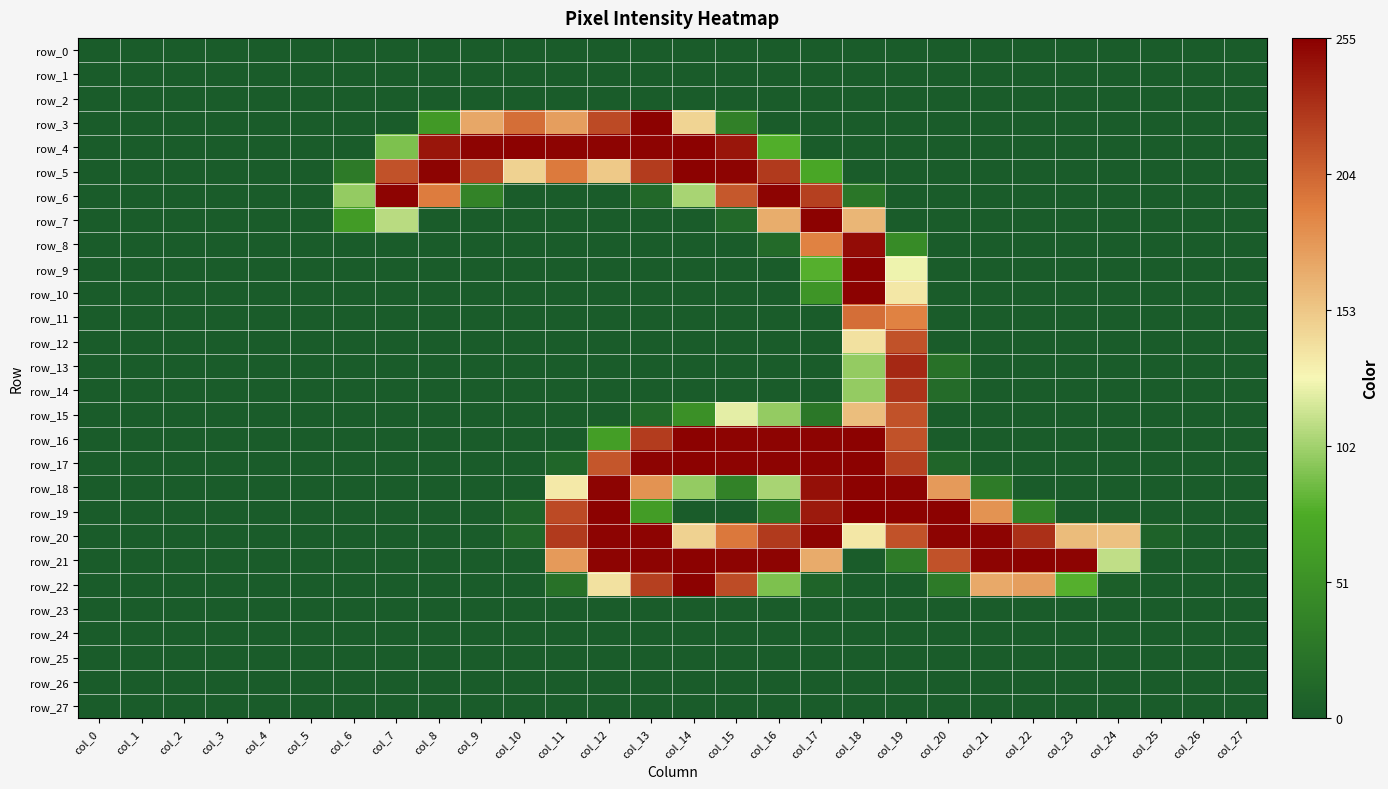

Reading left to right, transcribe all the data shown in this chart.

row_0: col_0=0	col_1=0	col_2=0	col_3=0	col_4=0	col_5=0	col_6=0	col_7=0	col_8=0	col_9=0	col_10=0	col_11=0	col_12=0	col_13=0	col_14=0	col_15=0	col_16=0	col_17=0	col_18=0	col_19=0	col_20=0	col_21=0	col_22=0	col_23=0	col_24=0	col_25=0	col_26=0	col_27=0
row_1: col_0=0	col_1=0	col_2=0	col_3=0	col_4=0	col_5=0	col_6=0	col_7=0	col_8=0	col_9=0	col_10=0	col_11=0	col_12=0	col_13=0	col_14=0	col_15=0	col_16=0	col_17=0	col_18=0	col_19=0	col_20=0	col_21=0	col_22=0	col_23=0	col_24=0	col_25=0	col_26=0	col_27=0
row_2: col_0=0	col_1=0	col_2=0	col_3=0	col_4=0	col_5=0	col_6=0	col_7=0	col_8=0	col_9=0	col_10=0	col_11=0	col_12=0	col_13=0	col_14=0	col_15=0	col_16=0	col_17=0	col_18=0	col_19=0	col_20=0	col_21=0	col_22=0	col_23=0	col_24=0	col_25=0	col_26=0	col_27=0
row_3: col_0=0	col_1=0	col_2=0	col_3=0	col_4=0	col_5=0	col_6=0	col_7=0	col_8=59	col_9=170	col_10=200	col_11=175	col_12=218	col_13=254	col_14=146	col_15=35	col_16=0	col_17=0	col_18=0	col_19=0	col_20=0	col_21=0	col_22=0	col_23=0	col_24=0	col_25=0	col_26=0	col_27=0
row_4: col_0=0	col_1=0	col_2=0	col_3=0	col_4=0	col_5=0	col_6=0	col_7=91	col_8=244	col_9=253	col_10=254	col_11=253	col_12=253	col_13=253	col_14=254	col_15=244	col_16=78	col_17=0	col_18=0	col_19=0	col_20=0	col_21=0	col_22=0	col_23=0	col_24=0	col_25=0	col_26=0	col_27=0
row_5: col_0=0	col_1=0	col_2=0	col_3=0	col_4=0	col_5=0	col_6=29	col_7=214	col_8=253	col_9=217	col_10=147	col_11=194	col_12=152	col_13=225	col_14=254	col_15=253	col_16=226	col_17=71	col_18=0	col_19=0	col_20=0	col_21=0	col_22=0	col_23=0	col_24=0	col_25=0	col_26=0	col_27=0
row_6: col_0=0	col_1=0	col_2=0	col_3=0	col_4=0	col_5=0	col_6=98	col_7=253	col_8=193	col_9=38	col_10=0	col_11=0	col_12=0	col_13=12	col_14=104	col_15=211	col_16=253	col_17=223	col_18=25	col_19=0	col_20=0	col_21=0	col_22=0	col_23=0	col_24=0	col_25=0	col_26=0	col_27=0
row_7: col_0=0	col_1=0	col_2=0	col_3=0	col_4=0	col_5=0	col_6=61	col_7=109	col_8=0	col_9=0	col_10=0	col_11=0	col_12=0	col_13=0	col_14=0	col_15=13	col_16=167	col_17=254	col_18=162	col_19=0	col_20=0	col_21=0	col_22=0	col_23=0	col_24=0	col_25=0	col_26=0	col_27=0
row_8: col_0=0	col_1=0	col_2=0	col_3=0	col_4=0	col_5=0	col_6=0	col_7=0	col_8=0	col_9=0	col_10=0	col_11=0	col_12=0	col_13=0	col_14=0	col_15=0	col_16=14	col_17=190	col_18=249	col_19=45	col_20=0	col_21=0	col_22=0	col_23=0	col_24=0	col_25=0	col_26=0	col_27=0
row_9: col_0=0	col_1=0	col_2=0	col_3=0	col_4=0	col_5=0	col_6=0	col_7=0	col_8=0	col_9=0	col_10=0	col_11=0	col_12=0	col_13=0	col_14=0	col_15=0	col_16=0	col_17=79	col_18=254	col_19=125	col_20=0	col_21=0	col_22=0	col_23=0	col_24=0	col_25=0	col_26=0	col_27=0
row_10: col_0=0	col_1=0	col_2=0	col_3=0	col_4=0	col_5=0	col_6=0	col_7=0	col_8=0	col_9=0	col_10=0	col_11=0	col_12=0	col_13=0	col_14=0	col_15=0	col_16=0	col_17=55	col_18=254	col_19=136	col_20=0	col_21=0	col_22=0	col_23=0	col_24=0	col_25=0	col_26=0	col_27=0
row_11: col_0=0	col_1=0	col_2=0	col_3=0	col_4=0	col_5=0	col_6=0	col_7=0	col_8=0	col_9=0	col_10=0	col_11=0	col_12=0	col_13=0	col_14=0	col_15=0	col_16=0	col_17=0	col_18=200	col_19=190	col_20=0	col_21=0	col_22=0	col_23=0	col_24=0	col_25=0	col_26=0	col_27=0
row_12: col_0=0	col_1=0	col_2=0	col_3=0	col_4=0	col_5=0	col_6=0	col_7=0	col_8=0	col_9=0	col_10=0	col_11=0	col_12=0	col_13=0	col_14=0	col_15=0	col_16=0	col_17=0	col_18=139	col_19=214	col_20=0	col_21=0	col_22=0	col_23=0	col_24=0	col_25=0	col_26=0	col_27=0
row_13: col_0=0	col_1=0	col_2=0	col_3=0	col_4=0	col_5=0	col_6=0	col_7=0	col_8=0	col_9=0	col_10=0	col_11=0	col_12=0	col_13=0	col_14=0	col_15=0	col_16=0	col_17=0	col_18=98	col_19=235	col_20=21	col_21=0	col_22=0	col_23=0	col_24=0	col_25=0	col_26=0	col_27=0
row_14: col_0=0	col_1=0	col_2=0	col_3=0	col_4=0	col_5=0	col_6=0	col_7=0	col_8=0	col_9=0	col_10=0	col_11=0	col_12=0	col_13=0	col_14=0	col_15=0	col_16=0	col_17=0	col_18=98	col_19=229	col_20=15	col_21=0	col_22=0	col_23=0	col_24=0	col_25=0	col_26=0	col_27=0
row_15: col_0=0	col_1=0	col_2=0	col_3=0	col_4=0	col_5=0	col_6=0	col_7=0	col_8=0	col_9=0	col_10=0	col_11=0	col_12=0	col_13=13	col_14=50	col_15=122	col_16=98	col_17=26	col_18=158	col_19=214	col_20=0	col_21=0	col_22=0	col_23=0	col_24=0	col_25=0	col_26=0	col_27=0
row_16: col_0=0	col_1=0	col_2=0	col_3=0	col_4=0	col_5=0	col_6=0	col_7=0	col_8=0	col_9=0	col_10=0	col_11=0	col_12=64	col_13=225	col_14=254	col_15=253	col_16=253	col_17=253	col_18=254	col_19=214	col_20=0	col_21=0	col_22=0	col_23=0	col_24=0	col_25=0	col_26=0	col_27=0
row_17: col_0=0	col_1=0	col_2=0	col_3=0	col_4=0	col_5=0	col_6=0	col_7=0	col_8=0	col_9=0	col_10=0	col_11=10	col_12=212	col_13=253	col_14=254	col_15=253	col_16=253	col_17=253	col_18=254	col_19=223	col_20=9	col_21=0	col_22=0	col_23=0	col_24=0	col_25=0	col_26=0	col_27=0
row_18: col_0=0	col_1=0	col_2=0	col_3=0	col_4=0	col_5=0	col_6=0	col_7=0	col_8=0	col_9=0	col_10=0	col_11=135	col_12=253	col_13=181	col_14=98	col_15=37	col_16=104	col_17=247	col_18=254	col_19=253	col_20=177	col_21=30	col_22=0	col_23=0	col_24=0	col_25=0	col_26=0	col_27=0
row_19: col_0=0	col_1=0	col_2=0	col_3=0	col_4=0	col_5=0	col_6=0	col_7=0	col_8=0	col_9=0	col_10=8	col_11=218	col_12=254	col_13=62	col_14=0	col_15=0	col_16=29	col_17=242	col_18=255	col_19=254	col_20=254	col_21=181	col_22=37	col_23=0	col_24=0	col_25=0	col_26=0	col_27=0
row_20: col_0=0	col_1=0	col_2=0	col_3=0	col_4=0	col_5=0	col_6=0	col_7=0	col_8=0	col_9=0	col_10=11	col_11=226	col_12=253	col_13=253	col_14=147	col_15=195	col_16=226	col_17=253	col_18=136	col_19=214	col_20=253	col_21=253	col_22=231	col_23=159	col_24=156	col_25=6	col_26=0	col_27=0
row_21: col_0=0	col_1=0	col_2=0	col_3=0	col_4=0	col_5=0	col_6=0	col_7=0	col_8=0	col_9=0	col_10=0	col_11=177	col_12=253	col_13=253	col_14=254	col_15=253	col_16=253	col_17=168	col_18=0	col_19=30	col_20=214	col_21=253	col_22=254	col_23=253	col_24=111	col_25=0	col_26=0	col_27=0
row_22: col_0=0	col_1=0	col_2=0	col_3=0	col_4=0	col_5=0	col_6=0	col_7=0	col_8=0	col_9=0	col_10=0	col_11=21	col_12=139	col_13=223	col_14=254	col_15=217	col_16=91	col_17=8	col_18=0	col_19=0	col_20=29	col_21=169	col_22=175	col_23=79	col_24=3	col_25=0	col_26=0	col_27=0
row_23: col_0=0	col_1=0	col_2=0	col_3=0	col_4=0	col_5=0	col_6=0	col_7=0	col_8=0	col_9=0	col_10=0	col_11=0	col_12=0	col_13=0	col_14=0	col_15=0	col_16=0	col_17=0	col_18=0	col_19=0	col_20=0	col_21=0	col_22=0	col_23=0	col_24=0	col_25=0	col_26=0	col_27=0
row_24: col_0=0	col_1=0	col_2=0	col_3=0	col_4=0	col_5=0	col_6=0	col_7=0	col_8=0	col_9=0	col_10=0	col_11=0	col_12=0	col_13=0	col_14=0	col_15=0	col_16=0	col_17=0	col_18=0	col_19=0	col_20=0	col_21=0	col_22=0	col_23=0	col_24=0	col_25=0	col_26=0	col_27=0
row_25: col_0=0	col_1=0	col_2=0	col_3=0	col_4=0	col_5=0	col_6=0	col_7=0	col_8=0	col_9=0	col_10=0	col_11=0	col_12=0	col_13=0	col_14=0	col_15=0	col_16=0	col_17=0	col_18=0	col_19=0	col_20=0	col_21=0	col_22=0	col_23=0	col_24=0	col_25=0	col_26=0	col_27=0
row_26: col_0=0	col_1=0	col_2=0	col_3=0	col_4=0	col_5=0	col_6=0	col_7=0	col_8=0	col_9=0	col_10=0	col_11=0	col_12=0	col_13=0	col_14=0	col_15=0	col_16=0	col_17=0	col_18=0	col_19=0	col_20=0	col_21=0	col_22=0	col_23=0	col_24=0	col_25=0	col_26=0	col_27=0
row_27: col_0=0	col_1=0	col_2=0	col_3=0	col_4=0	col_5=0	col_6=0	col_7=0	col_8=0	col_9=0	col_10=0	col_11=0	col_12=0	col_13=0	col_14=0	col_15=0	col_16=0	col_17=0	col_18=0	col_19=0	col_20=0	col_21=0	col_22=0	col_23=0	col_24=0	col_25=0	col_26=0	col_27=0